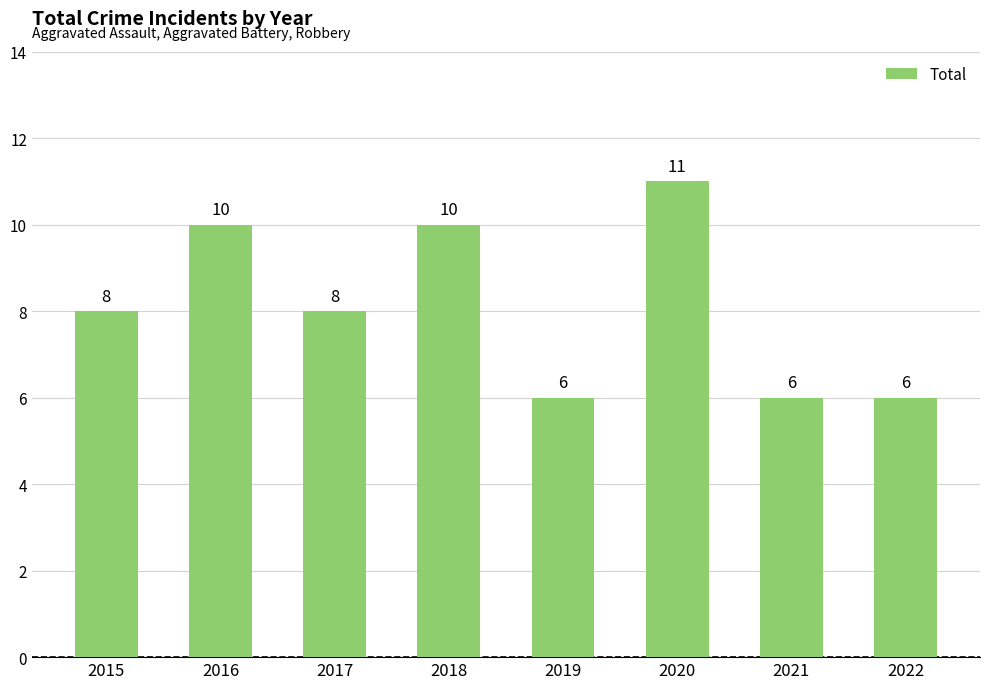

The chart shows a value of 11 at 2020. True or false?

True